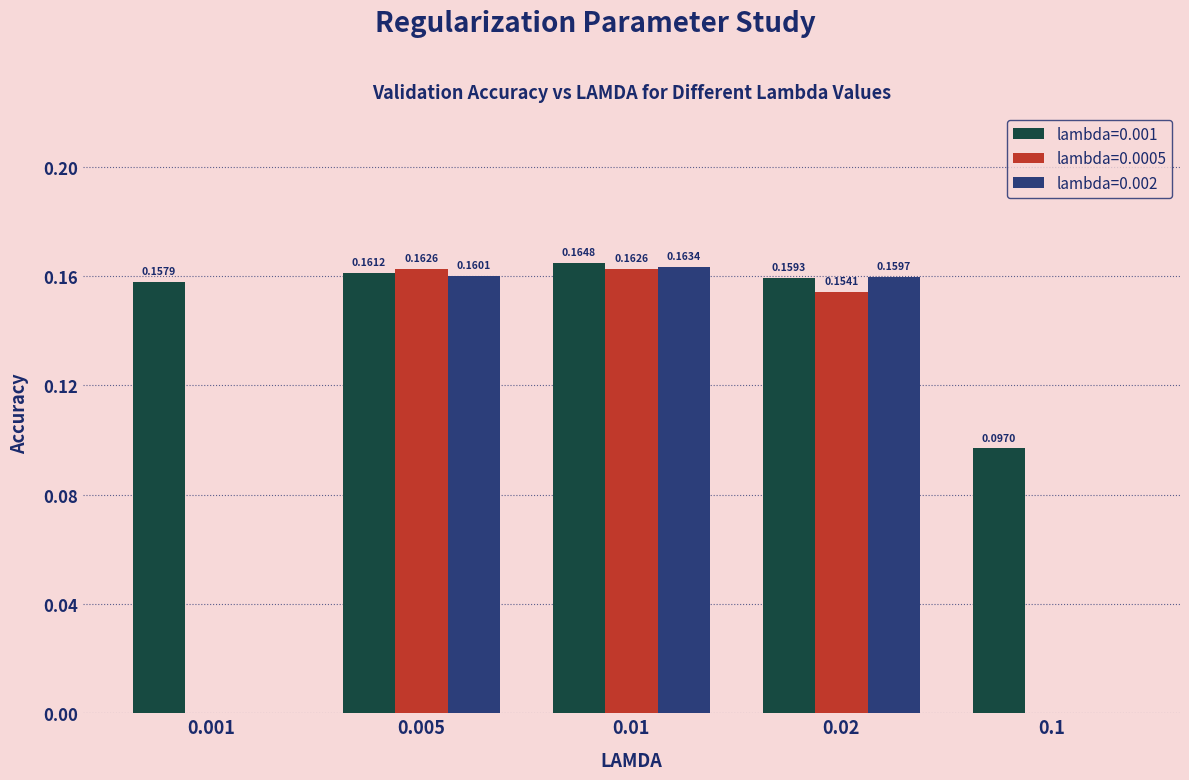

Which series changed the most between 0.02 and 0.1?

lambda=0.002